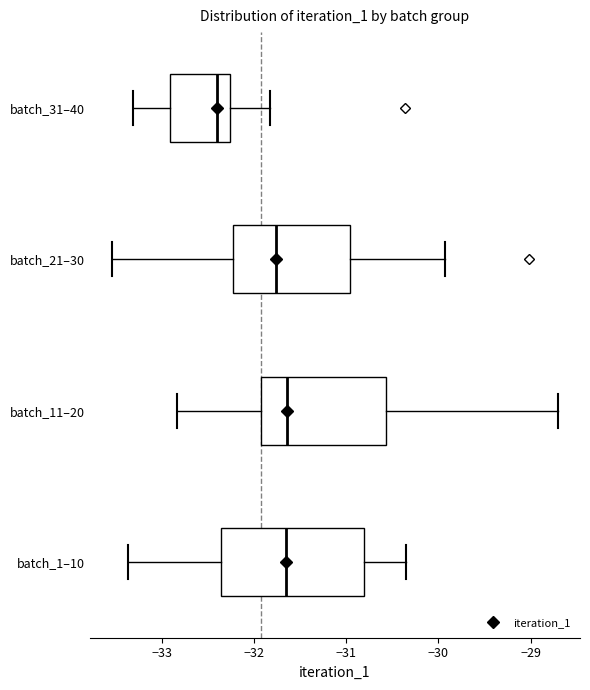

Where does the right whisker of the box for batch_21–30 end on the x-axis? The values are not printed on the chart, so give them approximately, as read against the axis.

-29.9